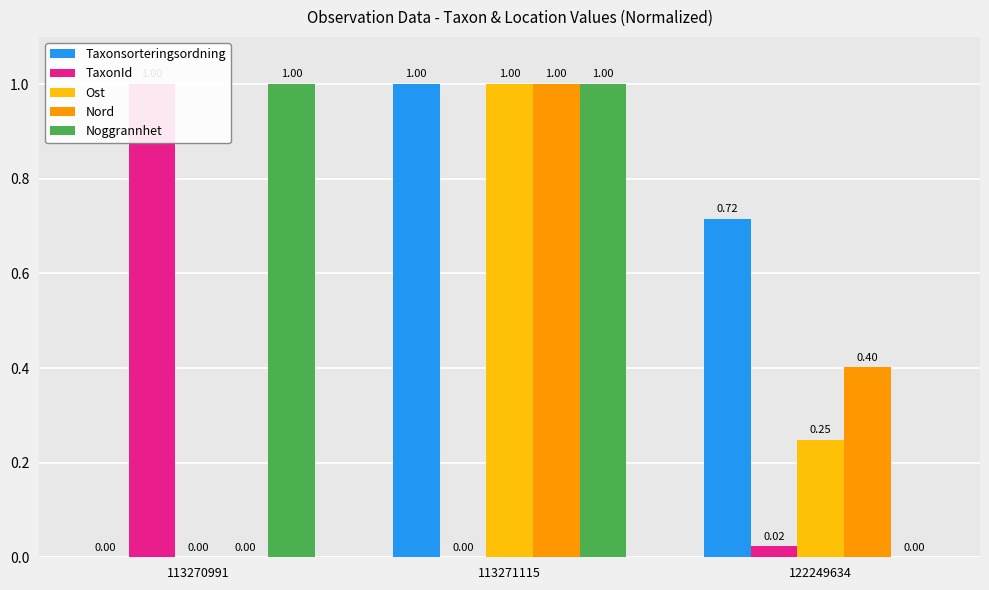

Which label corresponds to the largest value in the chart?

113271115